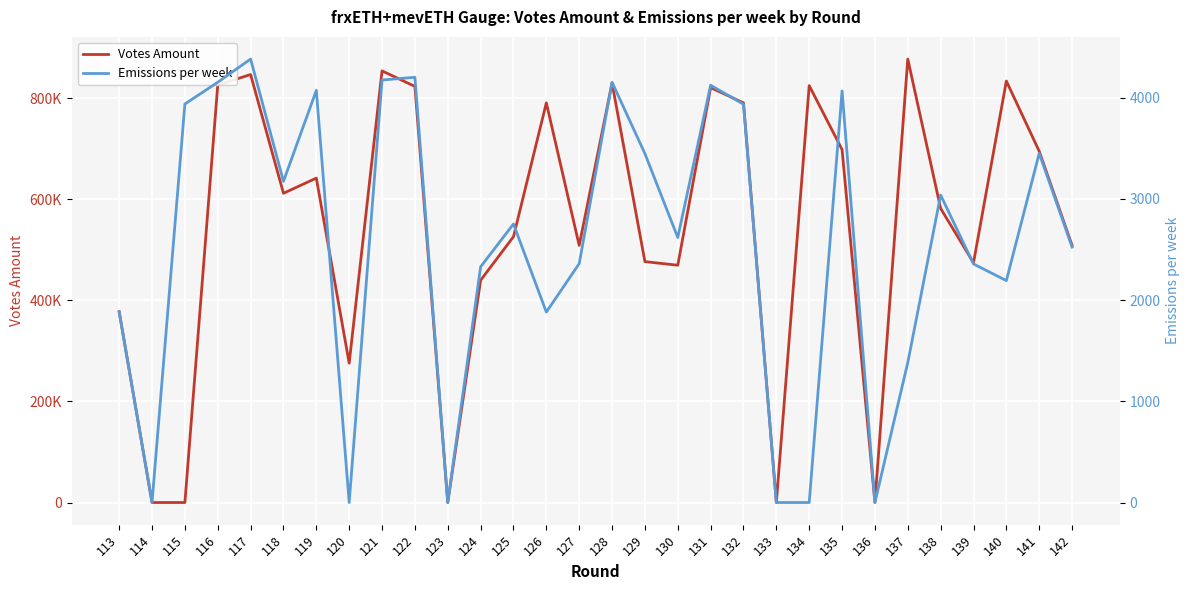

At 119, list the series in order from largest to smallest.

Votes Amount, Emissions per week